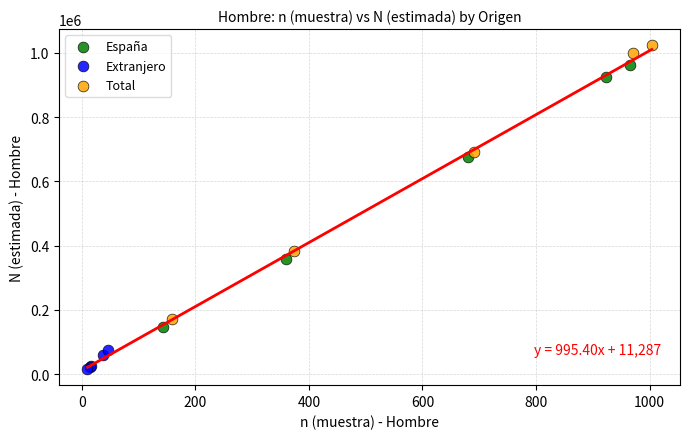

Which series has the widest spread of Y values?

Total